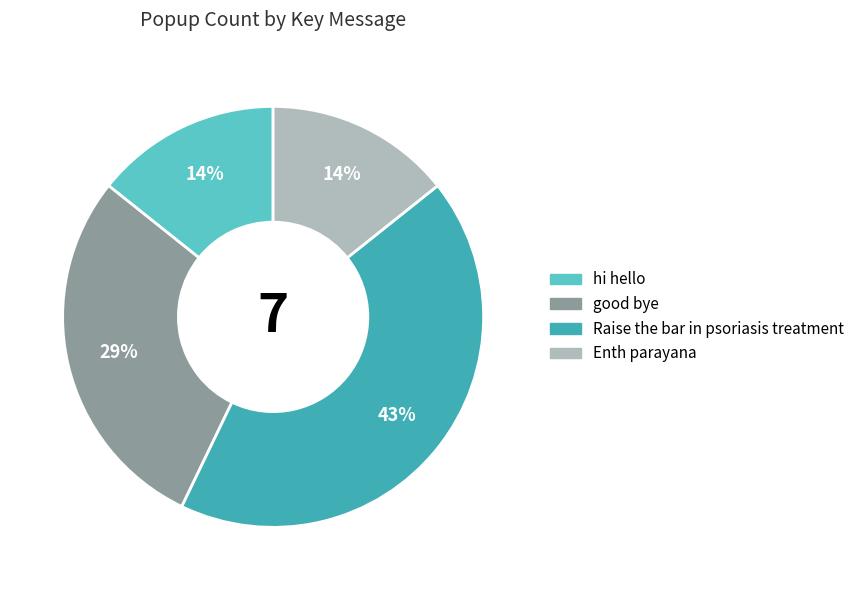

Which has a higher value, good bye or Enth parayana?

good bye